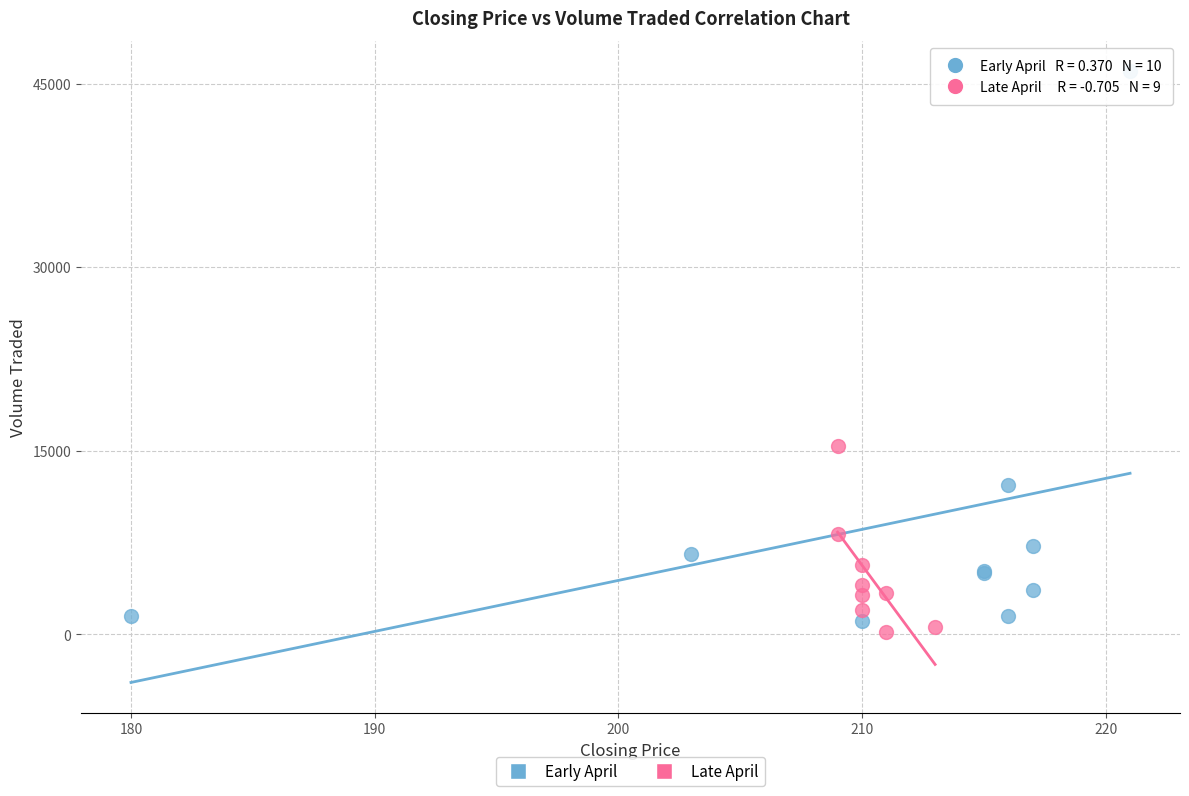

Which series contains the highest Y value?

Early April